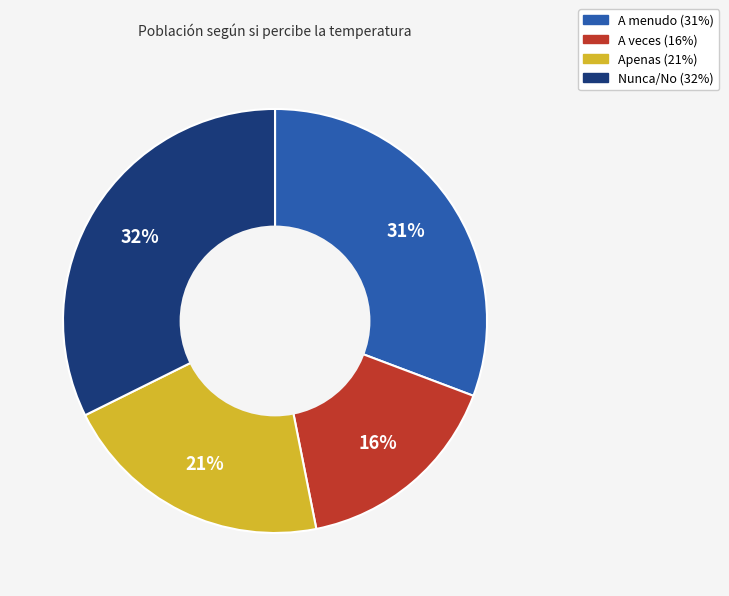

The A veces slice represents 16% of the pie. True or false?

True